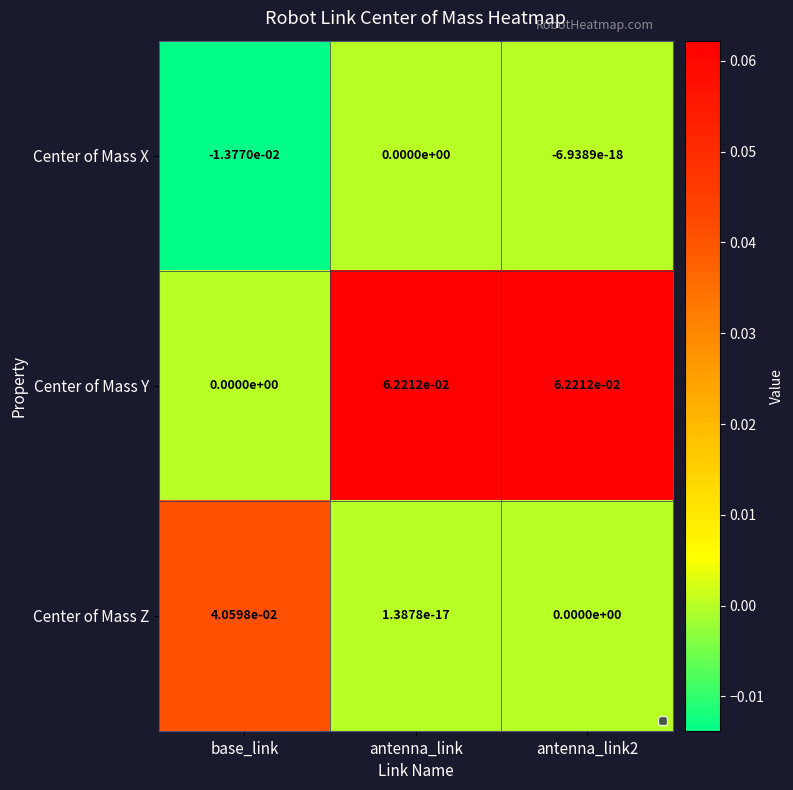

The Center of Mass X series shows 0.0 at antenna_link. True or false?

True